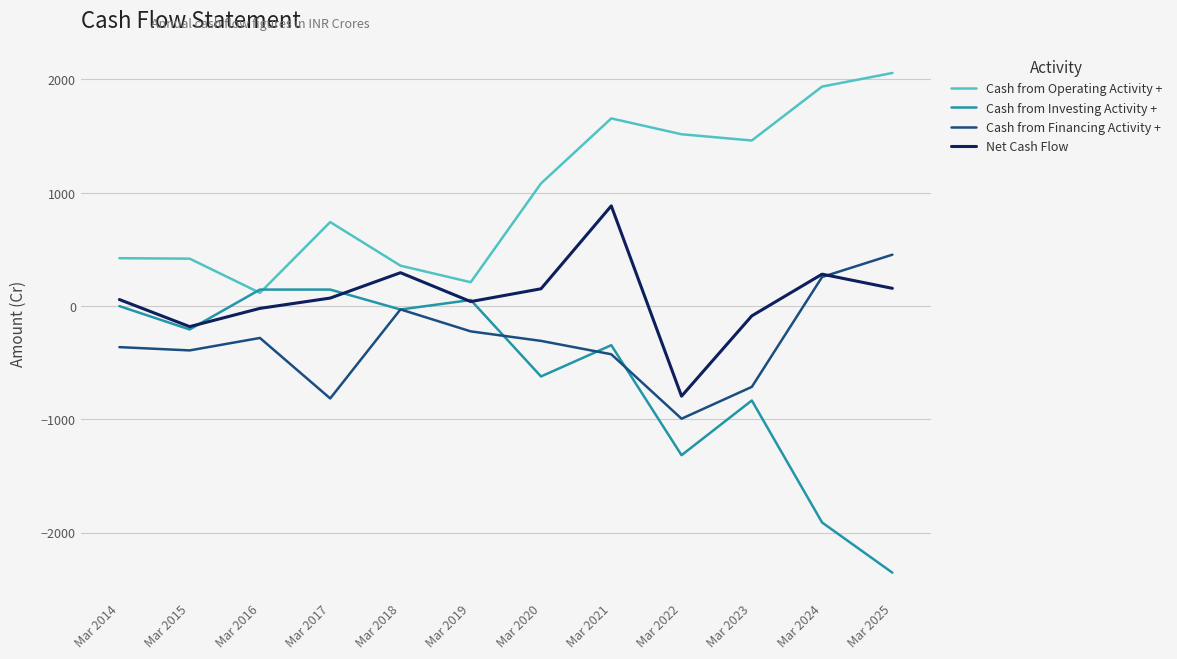

Does the chart have visible grid lines?

Yes